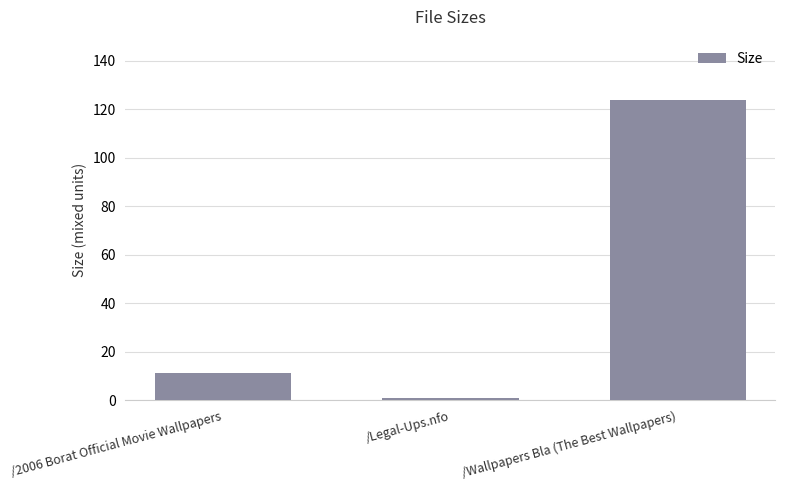

How many data points are less than 11?

1